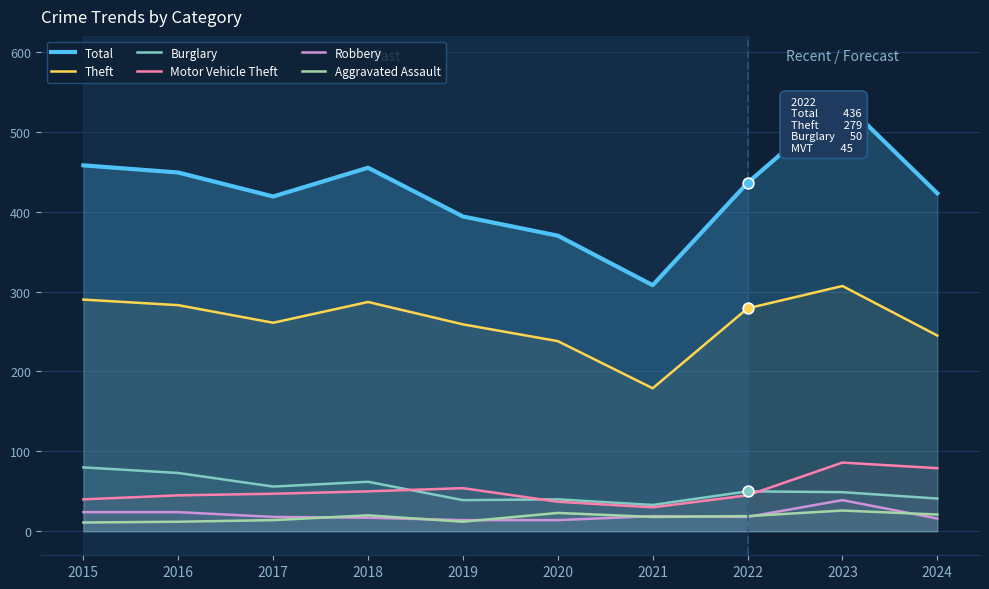

Which series reaches the maximum Y coordinate?

Total